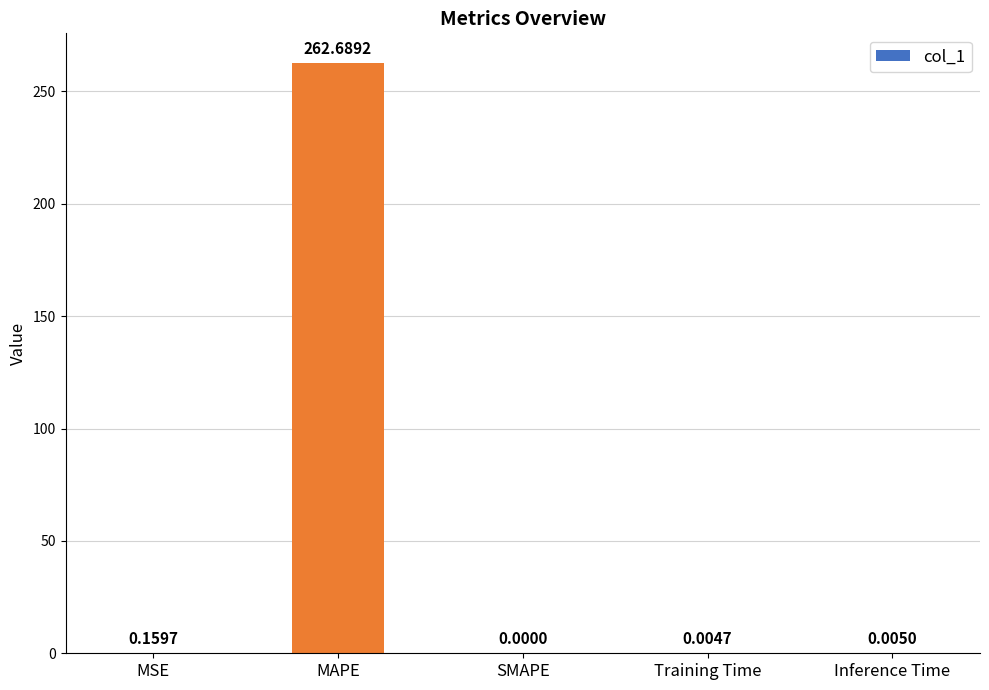

Count the number of values greater than 0.

4